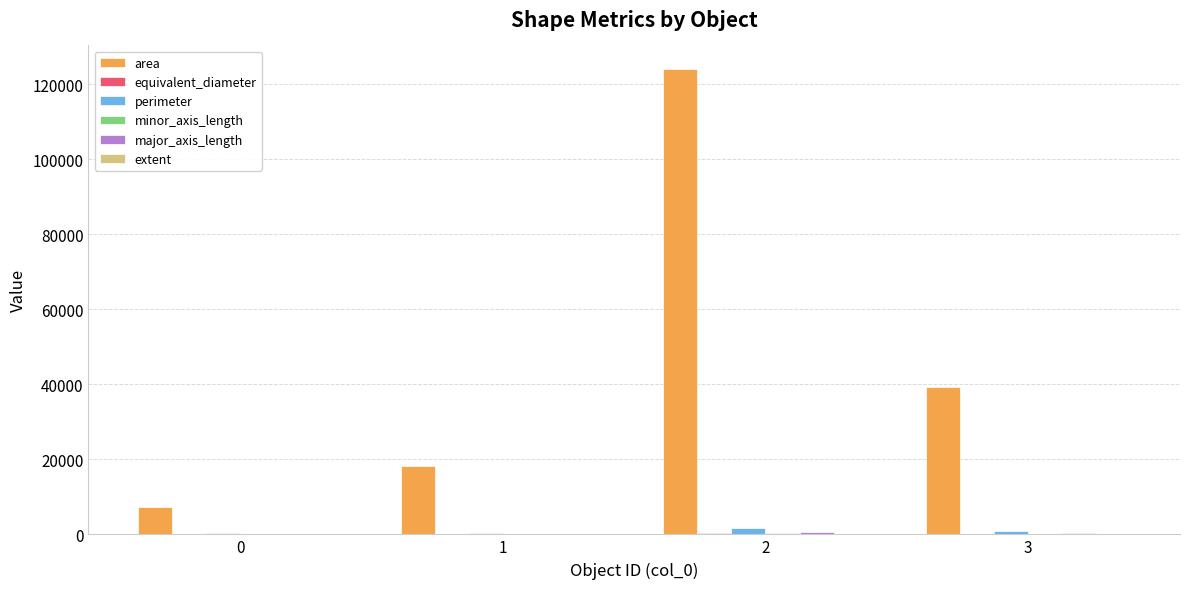

Between 2 and 3, which series saw the biggest shift?

area